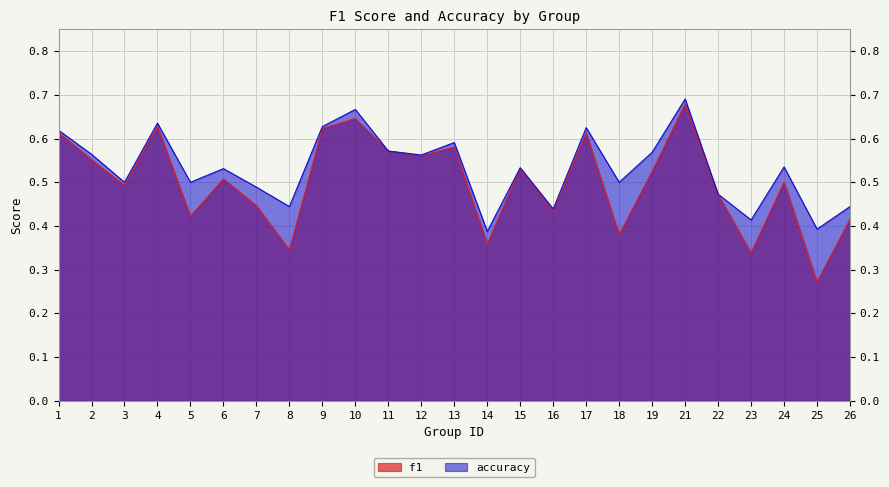

Is the value of accuracy at 17 greater than the value of f1 at 4?

No